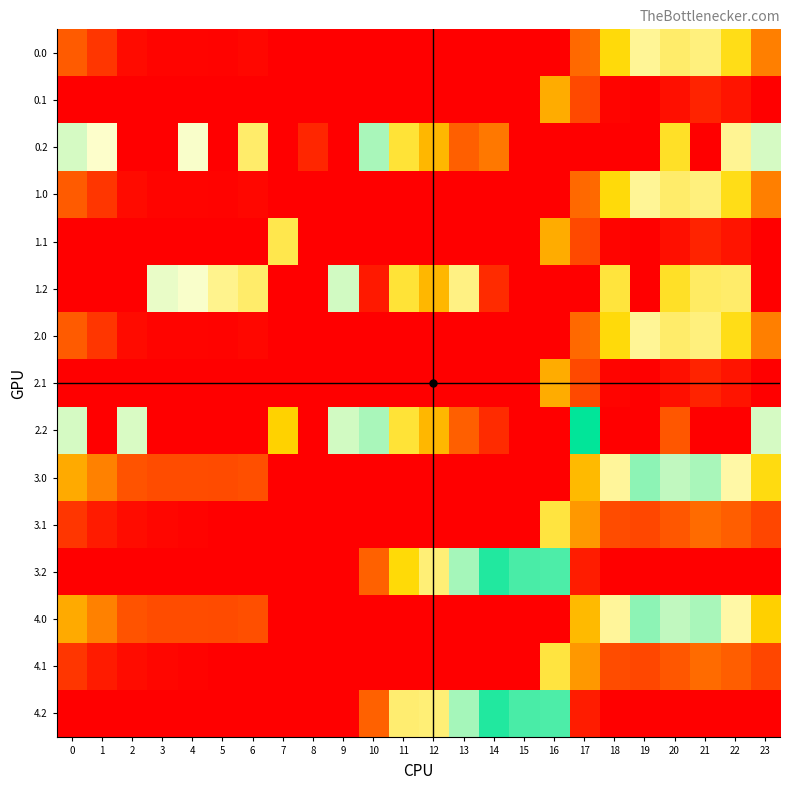

Rank the series by their maximum value, from highest to lowest.

0.2, 1.2, 2.2, 3.2, 4.2, 3.0, 4.0, 0.0, 1.0, 2.0, 1.1, 3.1, 4.1, 0.1, 2.1